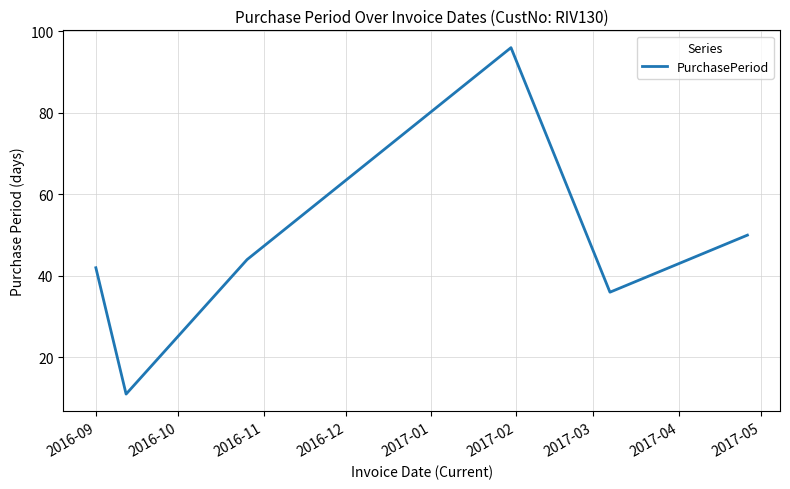

What is the maximum value shown in the chart?

96